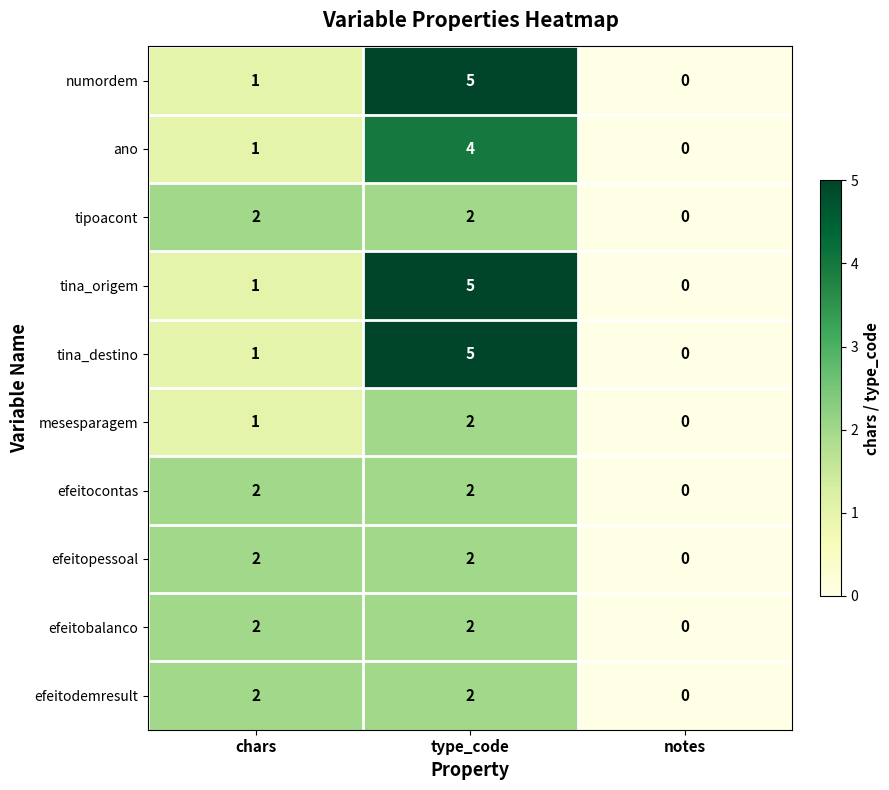

Reading right to left, list all the values displayed in this chart.

numordem: 0	5	1
ano: 0	4	1
tipoacont: 0	2	2
tina_origem: 0	5	1
tina_destino: 0	5	1
mesesparagem: 0	2	1
efeitocontas: 0	2	2
efeitopessoal: 0	2	2
efeitobalanco: 0	2	2
efeitodemresult: 0	2	2